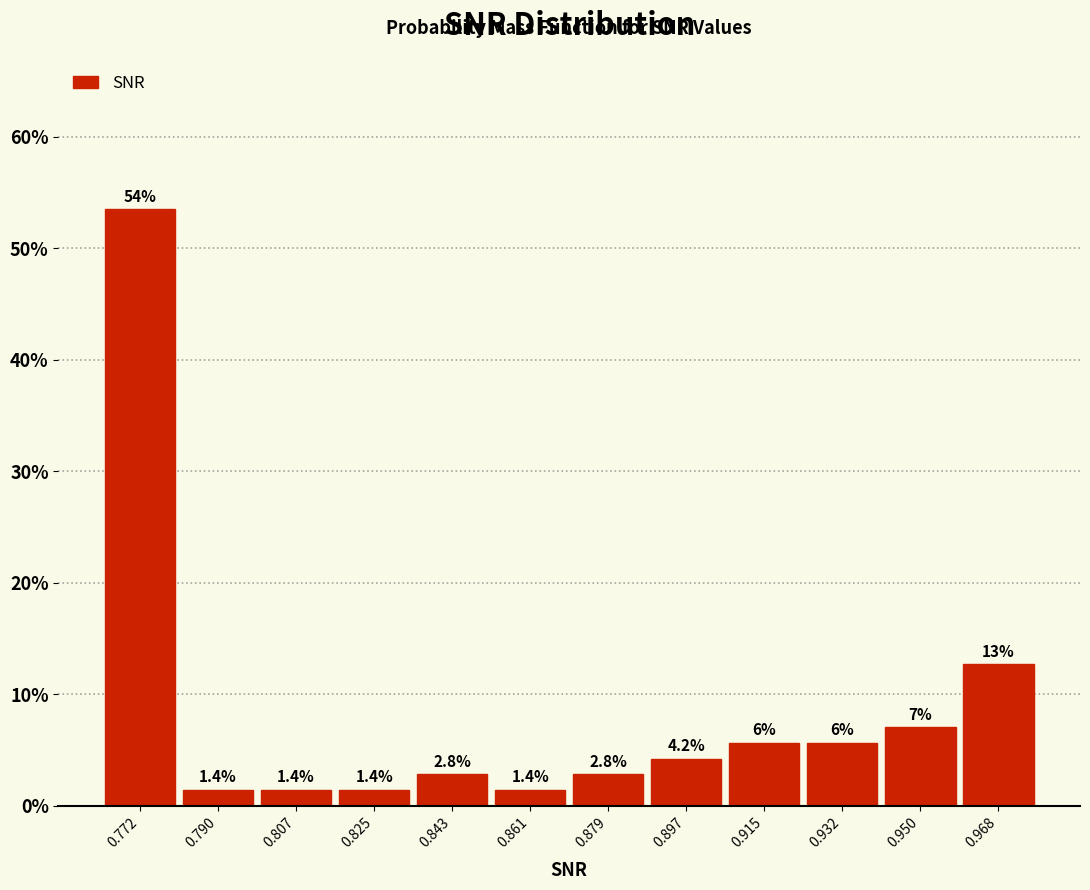

Over which range of the x-axis is the bar tallest?

0.762 to 0.780